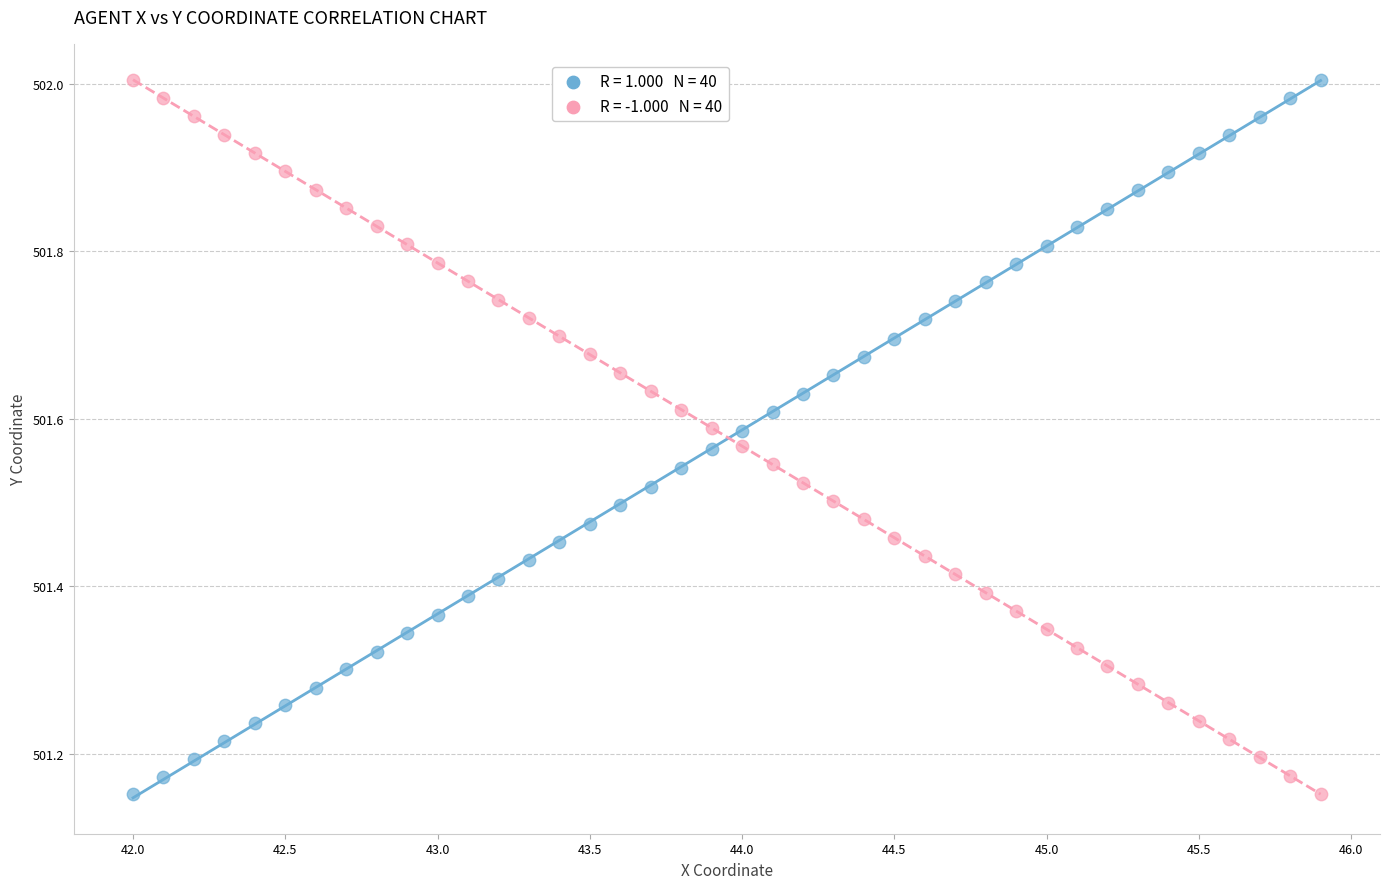

Across all data points, what is the range of X values (max minus min)?

3.9